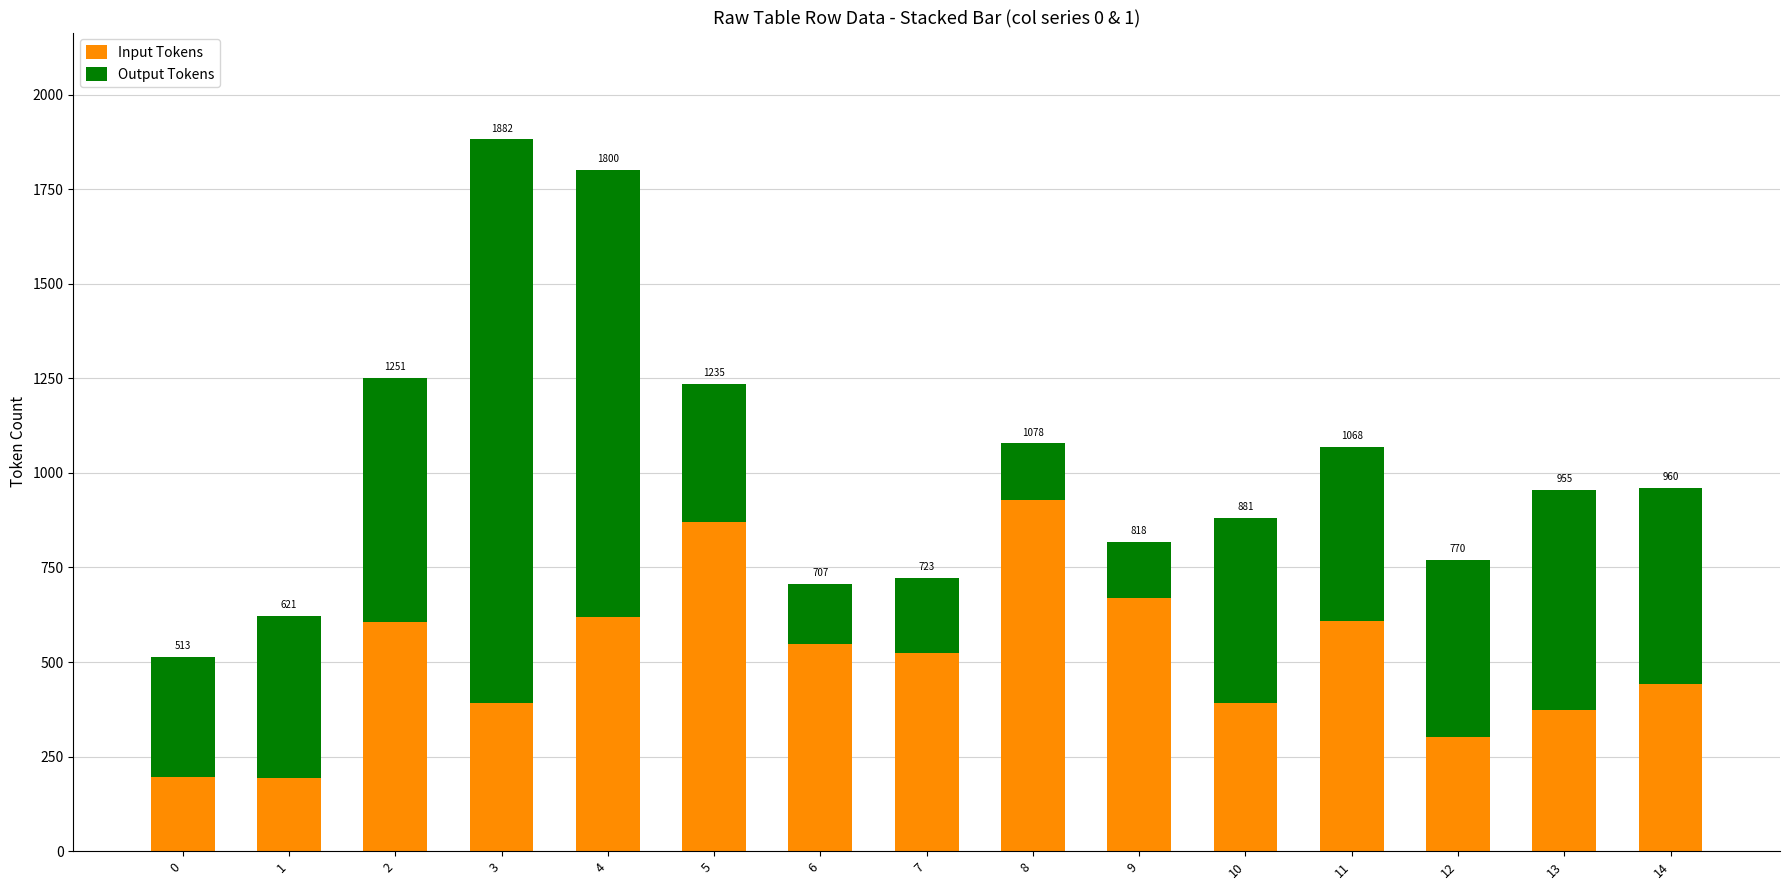

At which category is the sum across all series the highest?

3